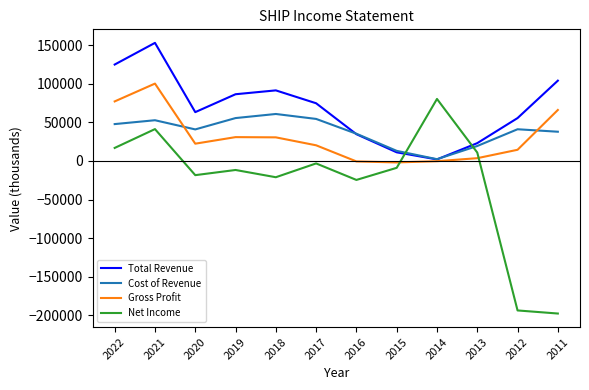

Which series has the largest total across all categories?

Total Revenue